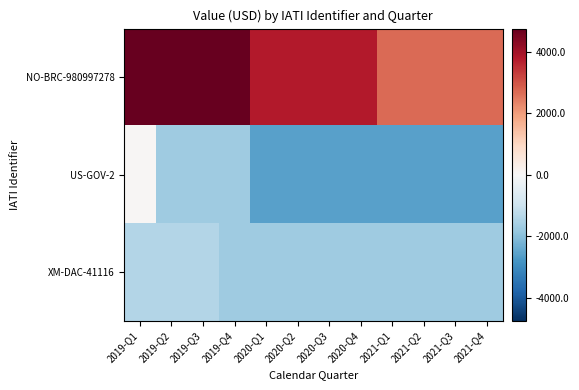

Reading left to right, extract all data points from this chart.

NO-BRC-980997278: 2019-Q1=4748.2	2019-Q2=4748.2	2019-Q3=4748.2	2019-Q4=4748.2	2020-Q1=3774.2	2020-Q2=3774.2	2020-Q3=3774.2	2020-Q4=3774.2	2021-Q1=2689.4	2021-Q2=2689.4	2021-Q3=2689.4	2021-Q4=2689.4
US-GOV-2: 2019-Q1=46.8	2019-Q2=-1700.5	2019-Q3=-1700.5	2019-Q4=-1700.5	2020-Q1=-2574.2	2020-Q2=-2574.2	2020-Q3=-2574.2	2020-Q4=-2574.2	2021-Q1=-2574.2	2021-Q2=-2574.2	2021-Q3=-2574.2	2021-Q4=-2574.2
XM-DAC-41116: 2019-Q1=-1375.1	2019-Q2=-1375.1	2019-Q3=-1375.1	2019-Q4=-1674.9	2020-Q1=-1674.9	2020-Q2=-1674.9	2020-Q3=-1674.9	2020-Q4=-1674.9	2021-Q1=-1674.9	2021-Q2=-1674.9	2021-Q3=-1674.9	2021-Q4=-1674.9